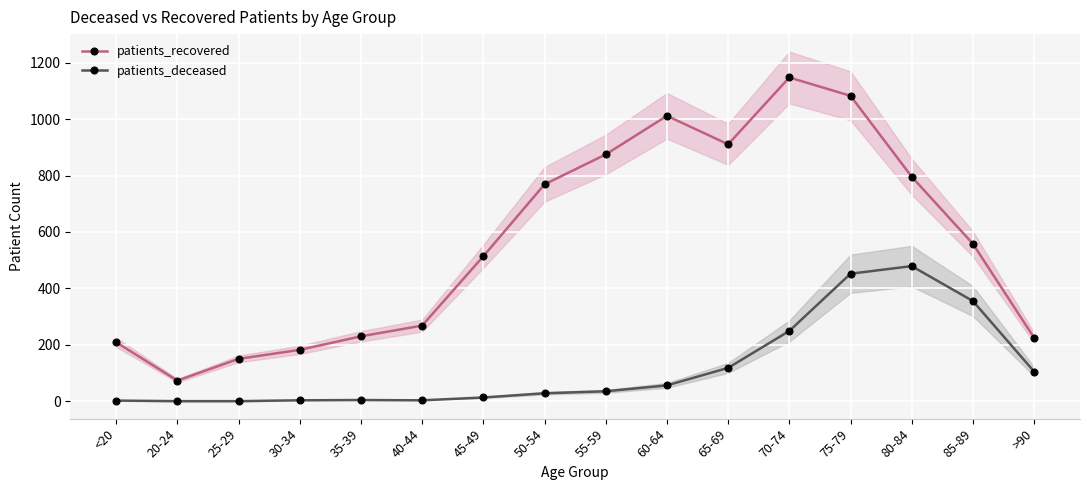

Which series changed the most between 80-84 and 85-89?

patients_recovered